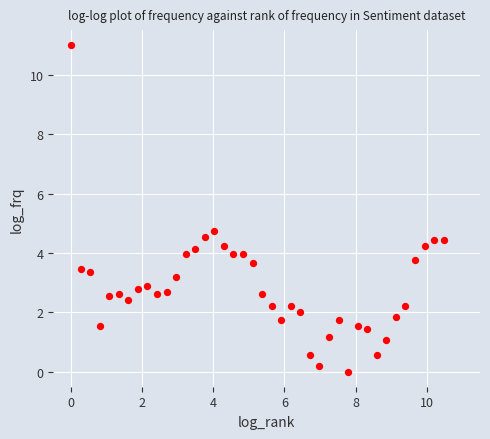

What is the range of X values (max minus min)?

10.5